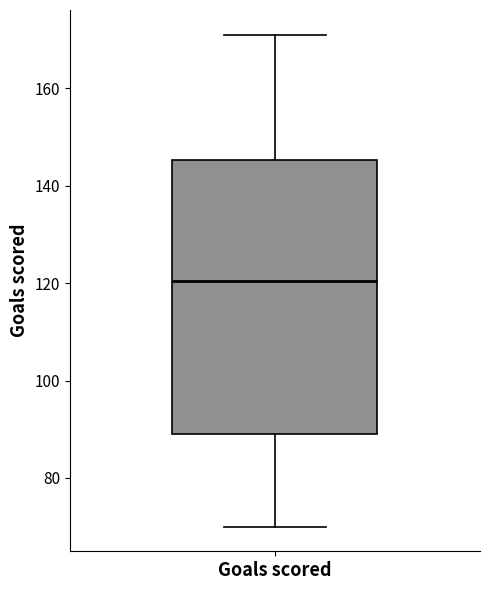

Read this box plot against the y-axis: the position of the median line, the range covered by the box, and the ends of both whiskers. The values are not printed on the chart, so give them approximately, as read against the axis.

median 120, box 90 to 146, whiskers 70 to 172